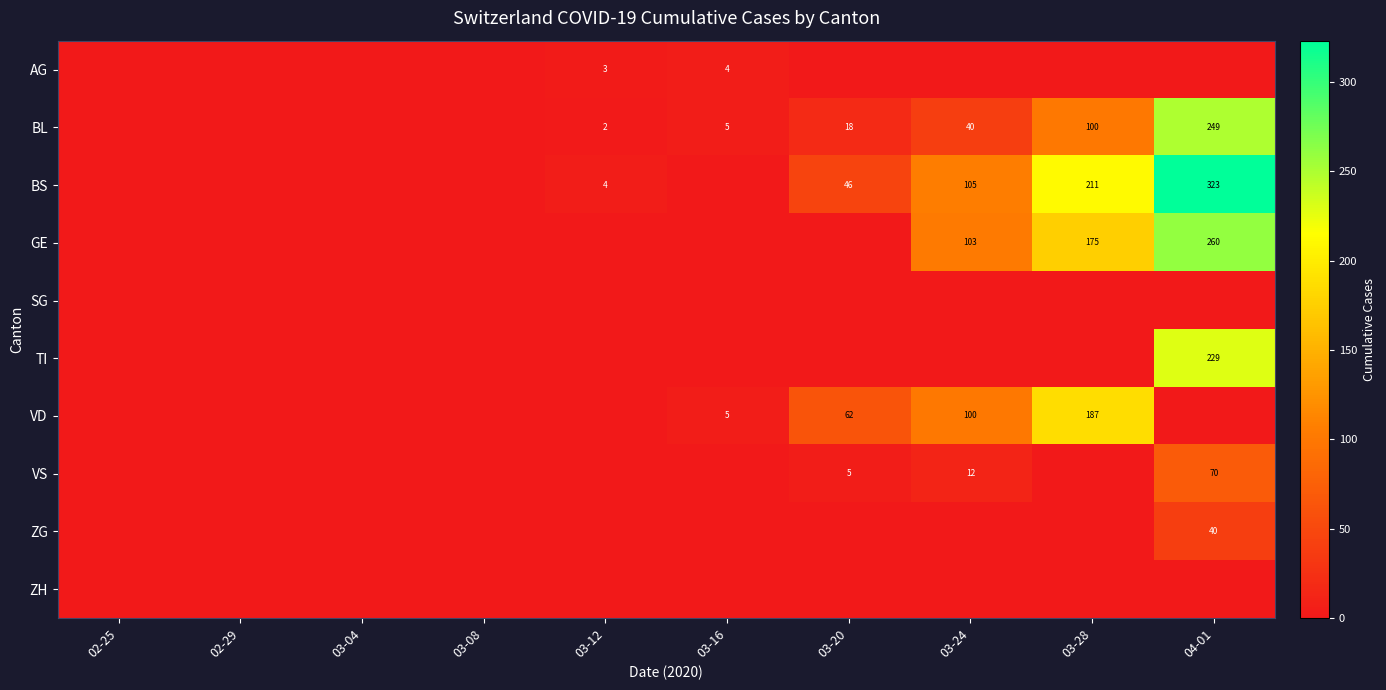

The AG series shows 3 at 03-12. True or false?

True